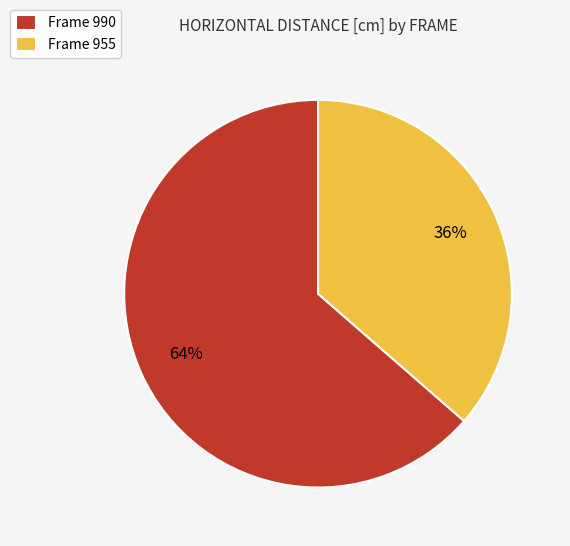

Which has a higher value, Frame 955 or Frame 990?

Frame 990